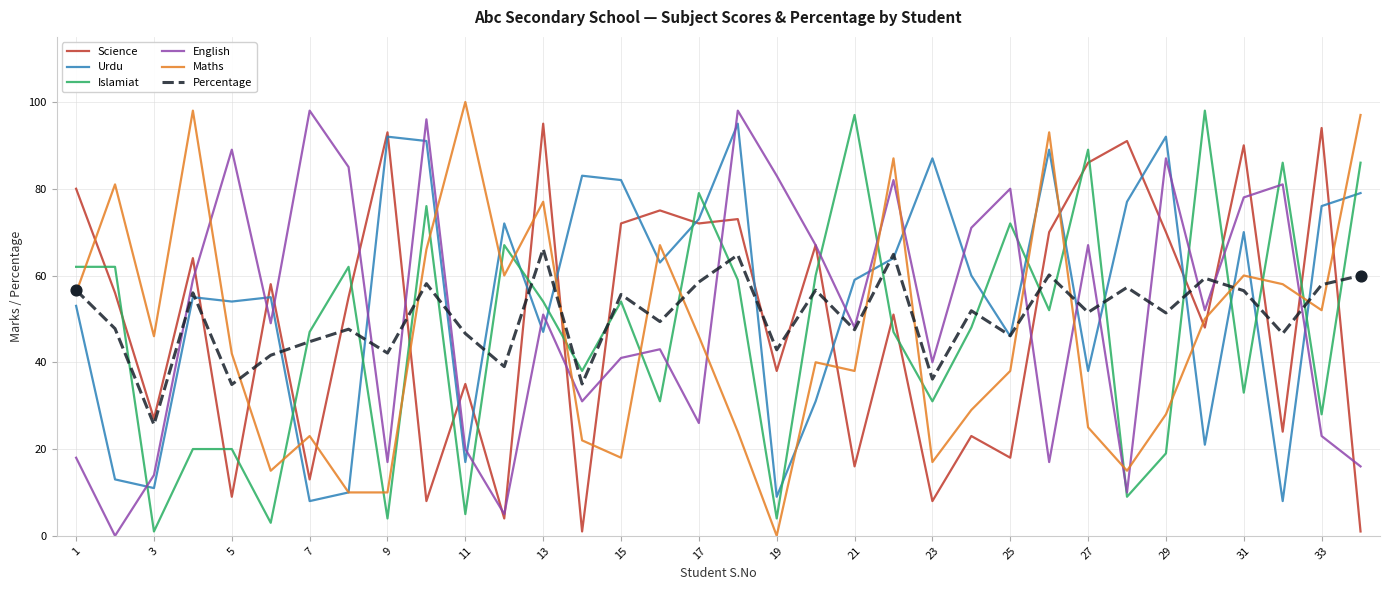

What is the maximum value shown in the chart?

100.0